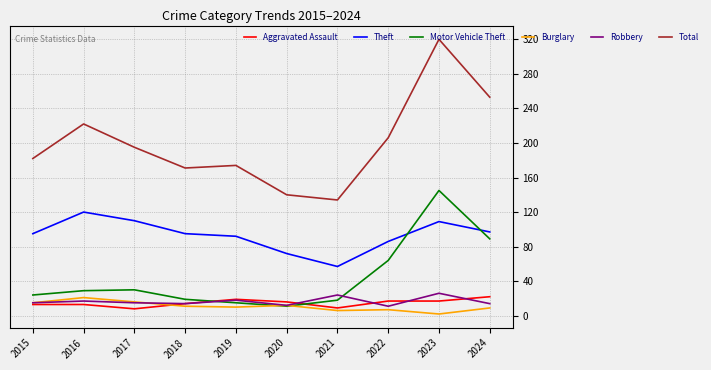

What is the total value across all series at 2020?

263